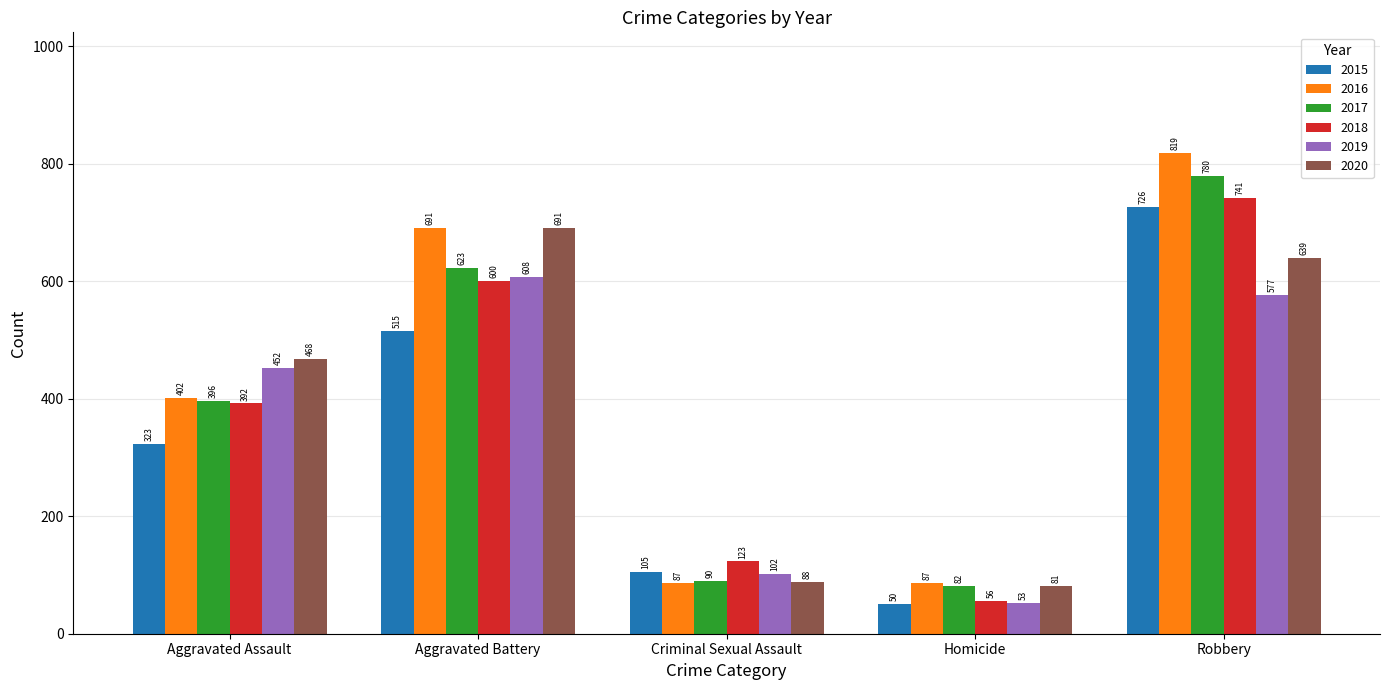

Which series has the largest total across all categories?

2016